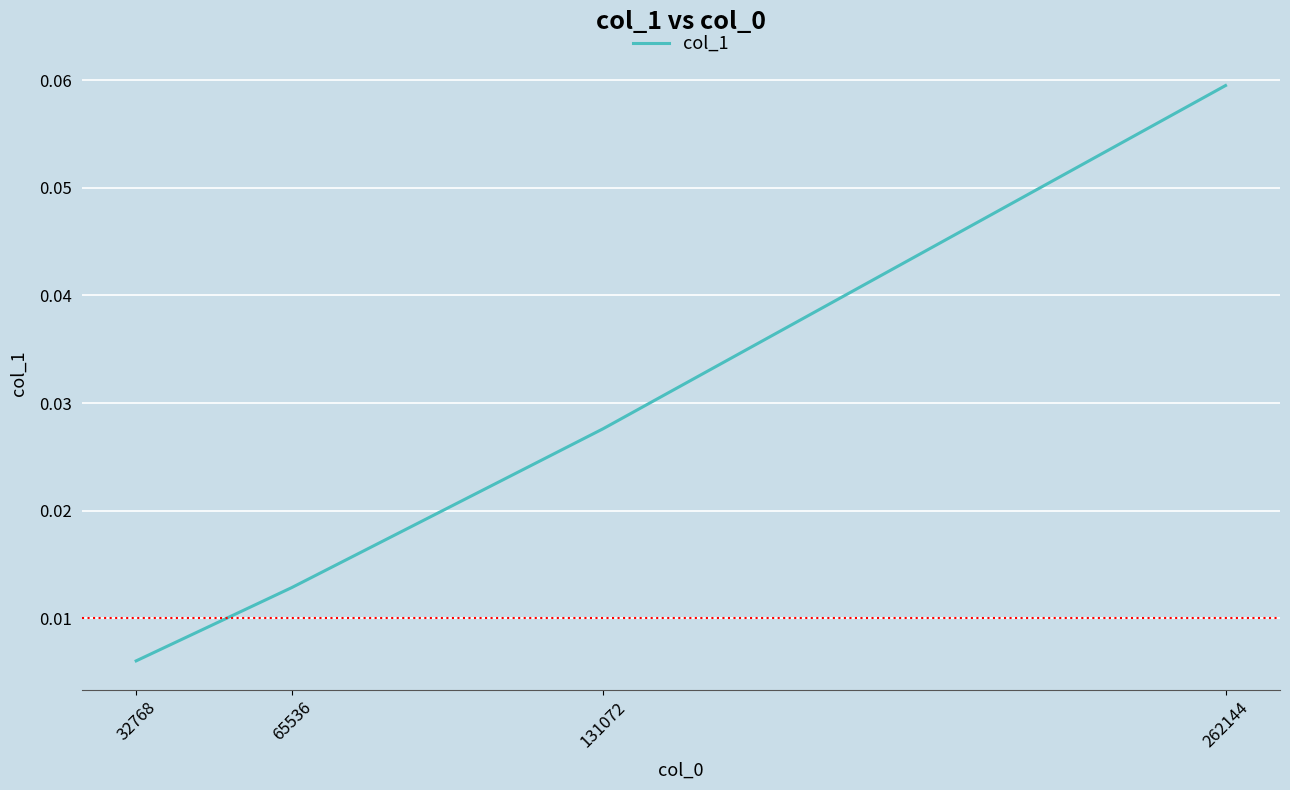

List the labels in order of value, largest first.

262144, 131072, 65536, 32768